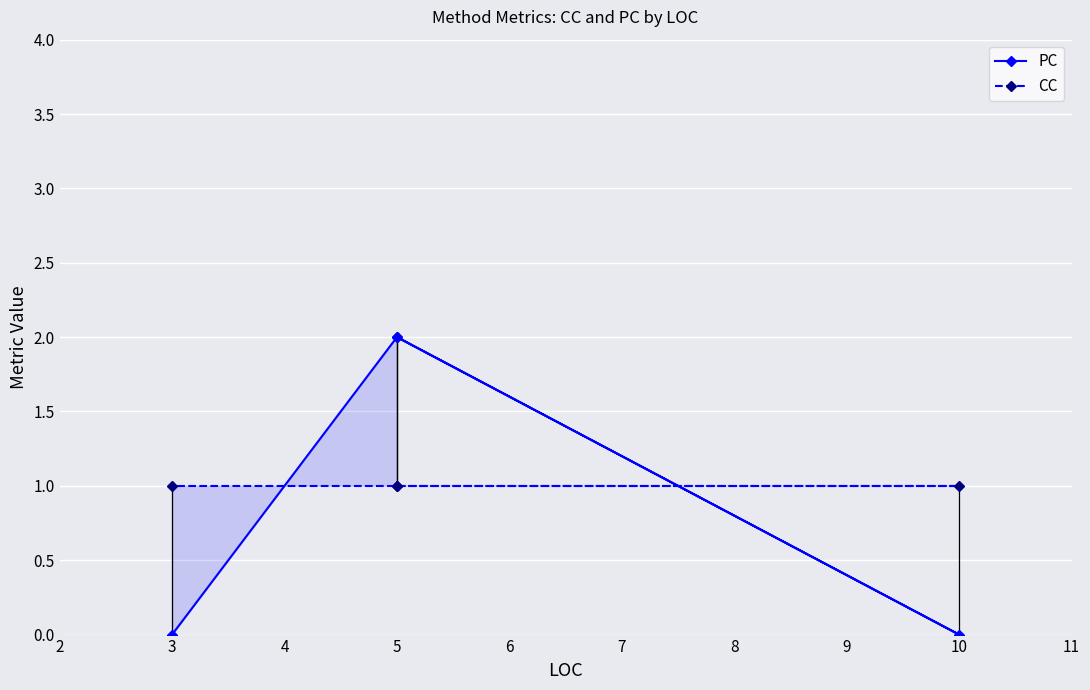

Rank the series by their maximum value, from highest to lowest.

PC, CC